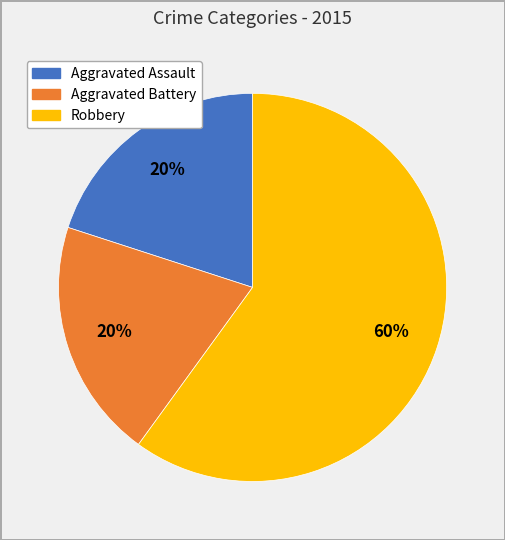

To the nearest percent, what is the difference between the largest and smallest slice percentages?

40%